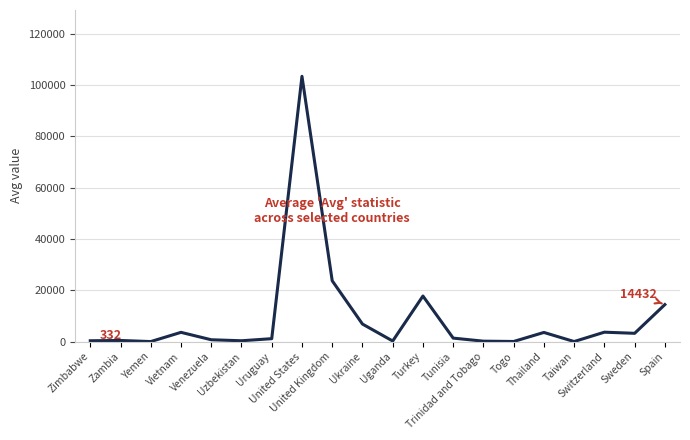

Count the number of values greater than 1366.

10